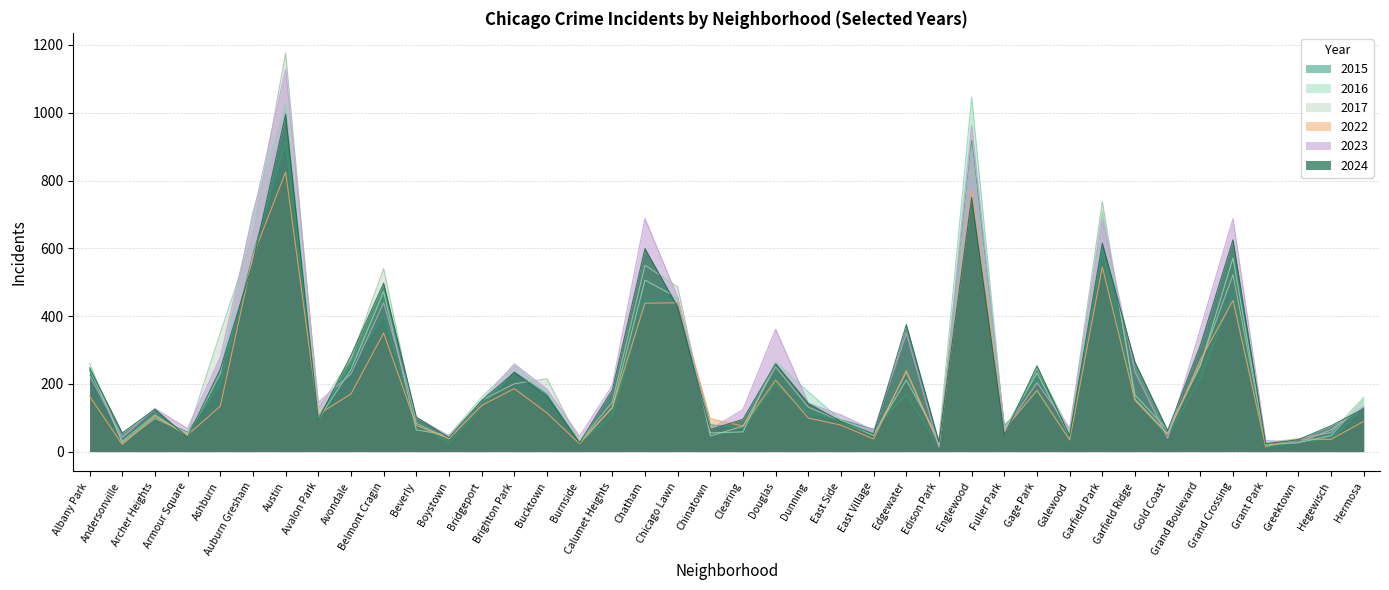

How many data points in 2015 are above 129?

19